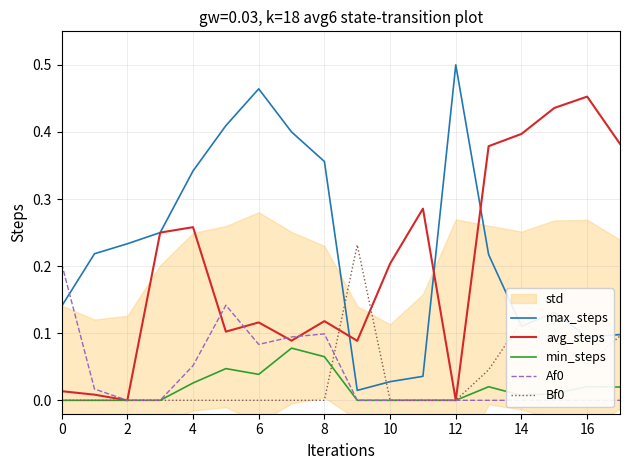

How many lines are shown in the chart?

5